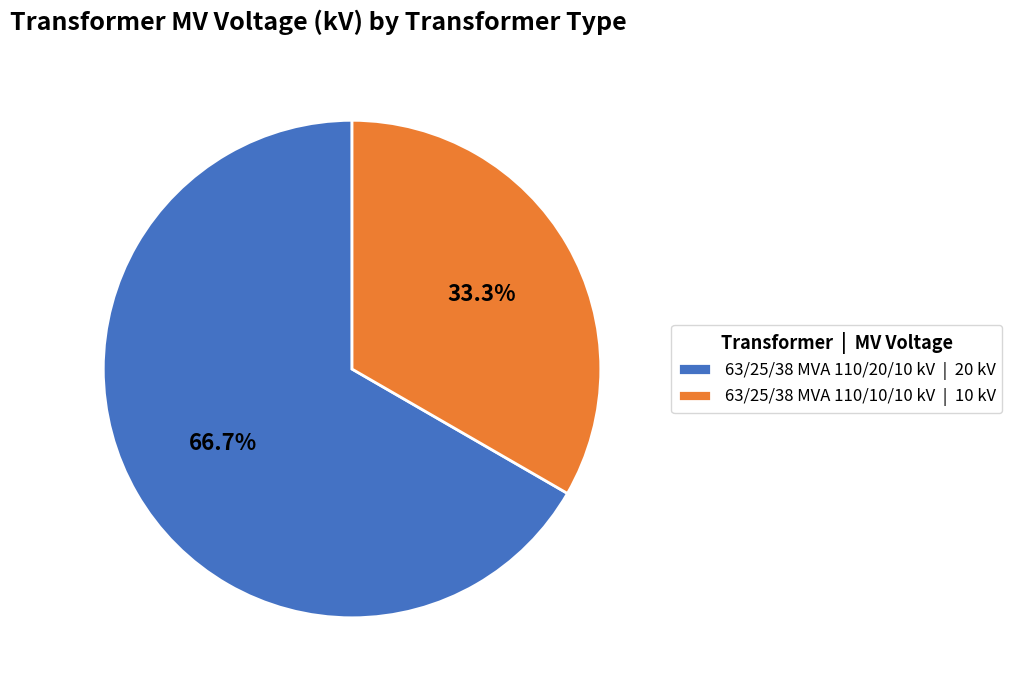

Approximately how many times larger is the value at 63/25/38 MVA 110/20/10 kV | 20 kV compared to 63/25/38 MVA 110/10/10 kV | 10 kV?

2.0